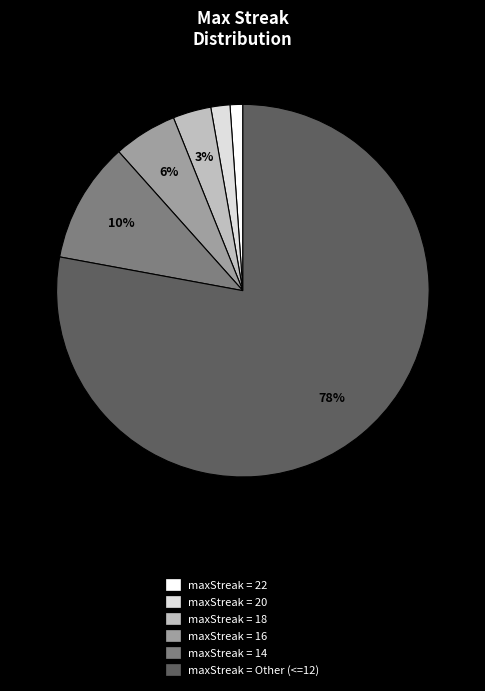

How many slices are in this pie chart?

6